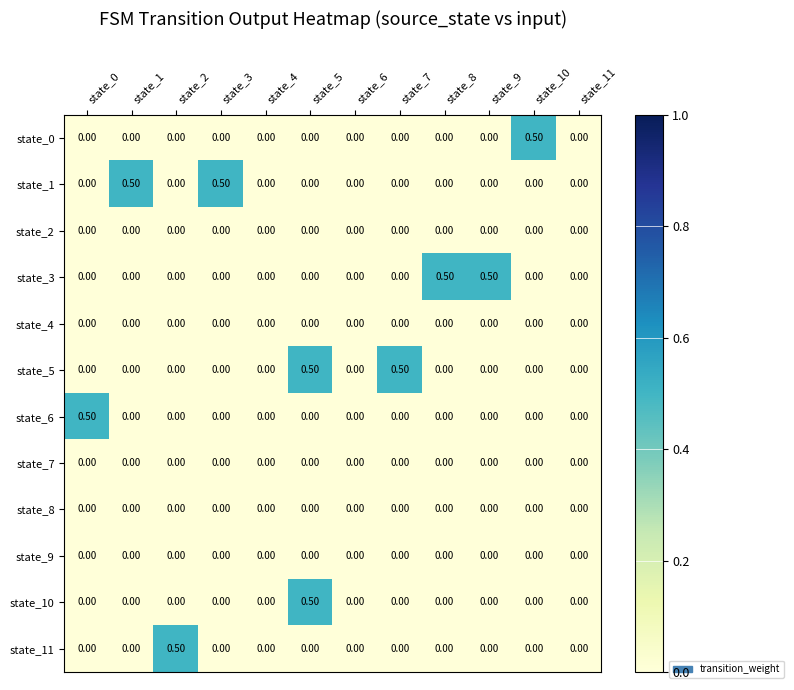

At which category is the sum across all series the highest?

state_5